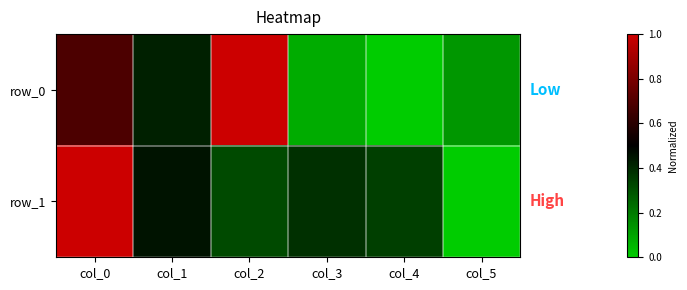

Between col_1 and col_4, which series saw the biggest shift?

row_0